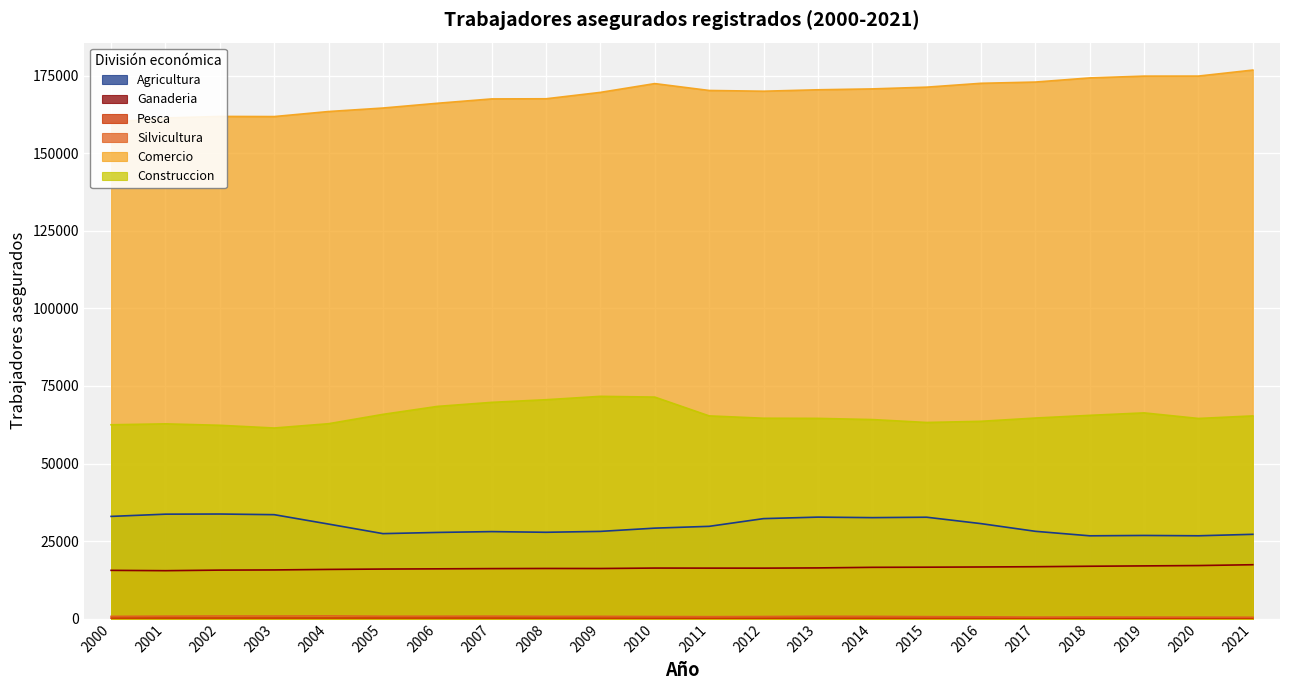

Which category has the highest value in the Agricultura series?

2002